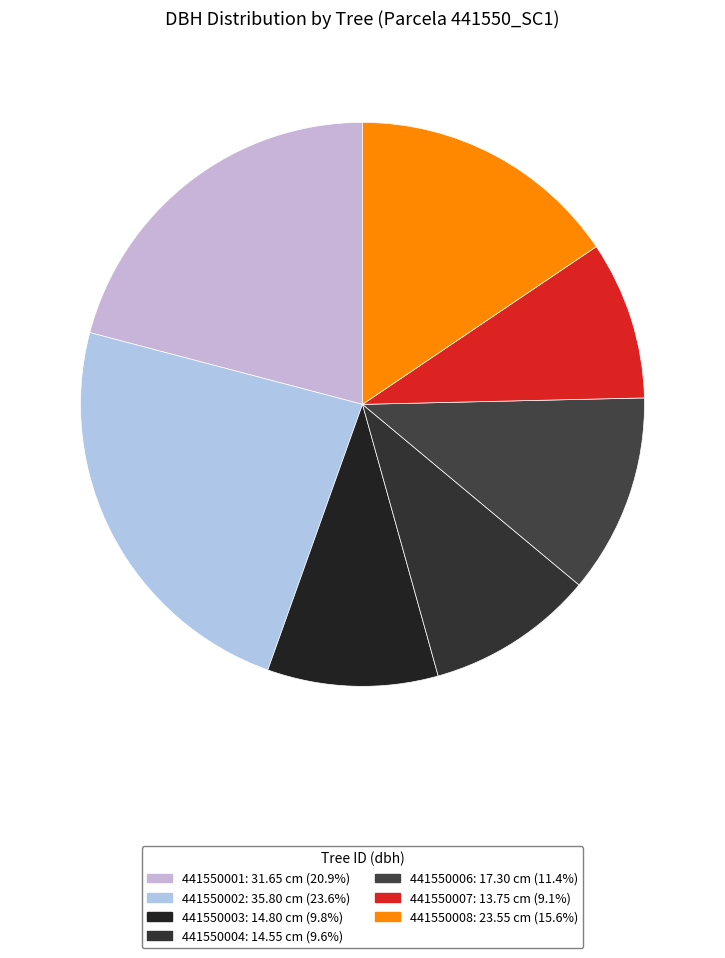

Is there any slice that represents more than half of the pie?

No